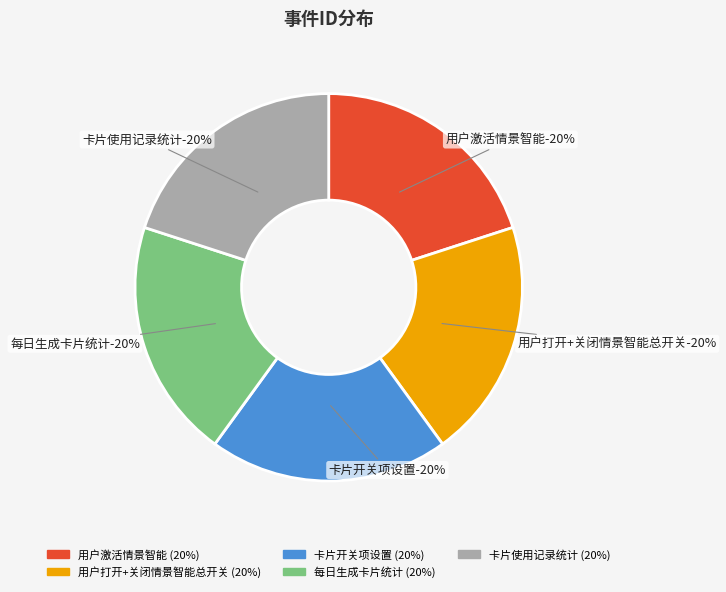

The 每日生成卡片统计 slice represents 33% of the pie. True or false?

False